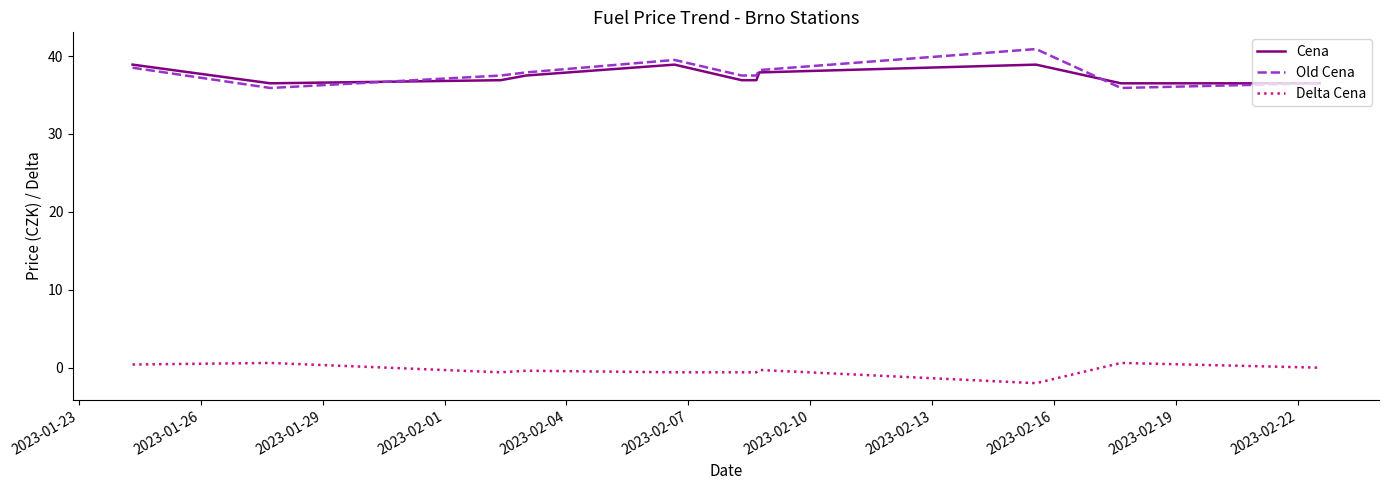

True or false: Delta Cena and Cena cross at least once.

False